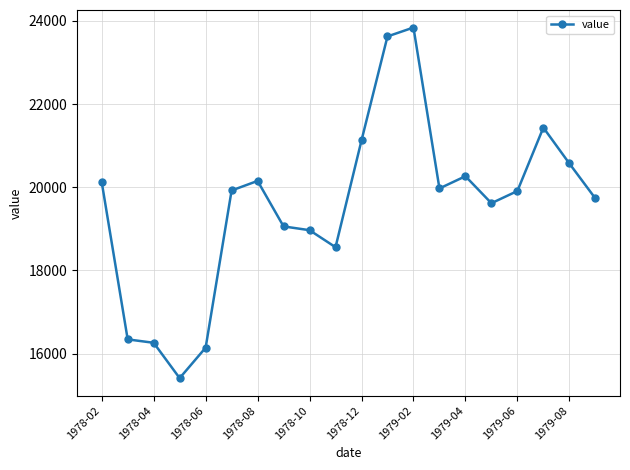

What is the sum of all values?

391045